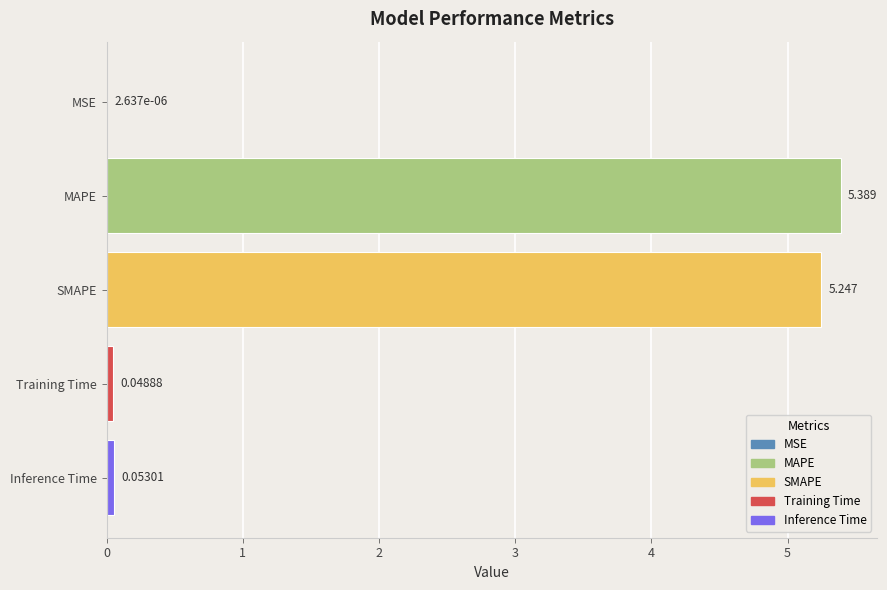

Where is the data nearest to the value 2?

Inference Time